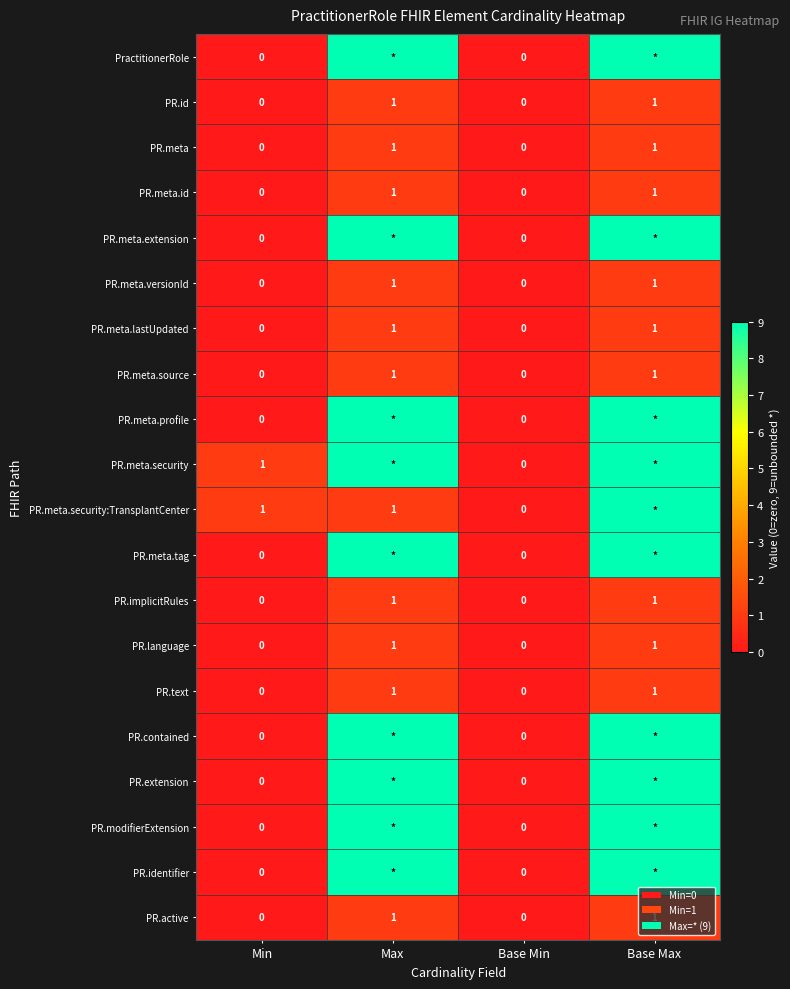

Between Base Min and Max, which is larger?

Max